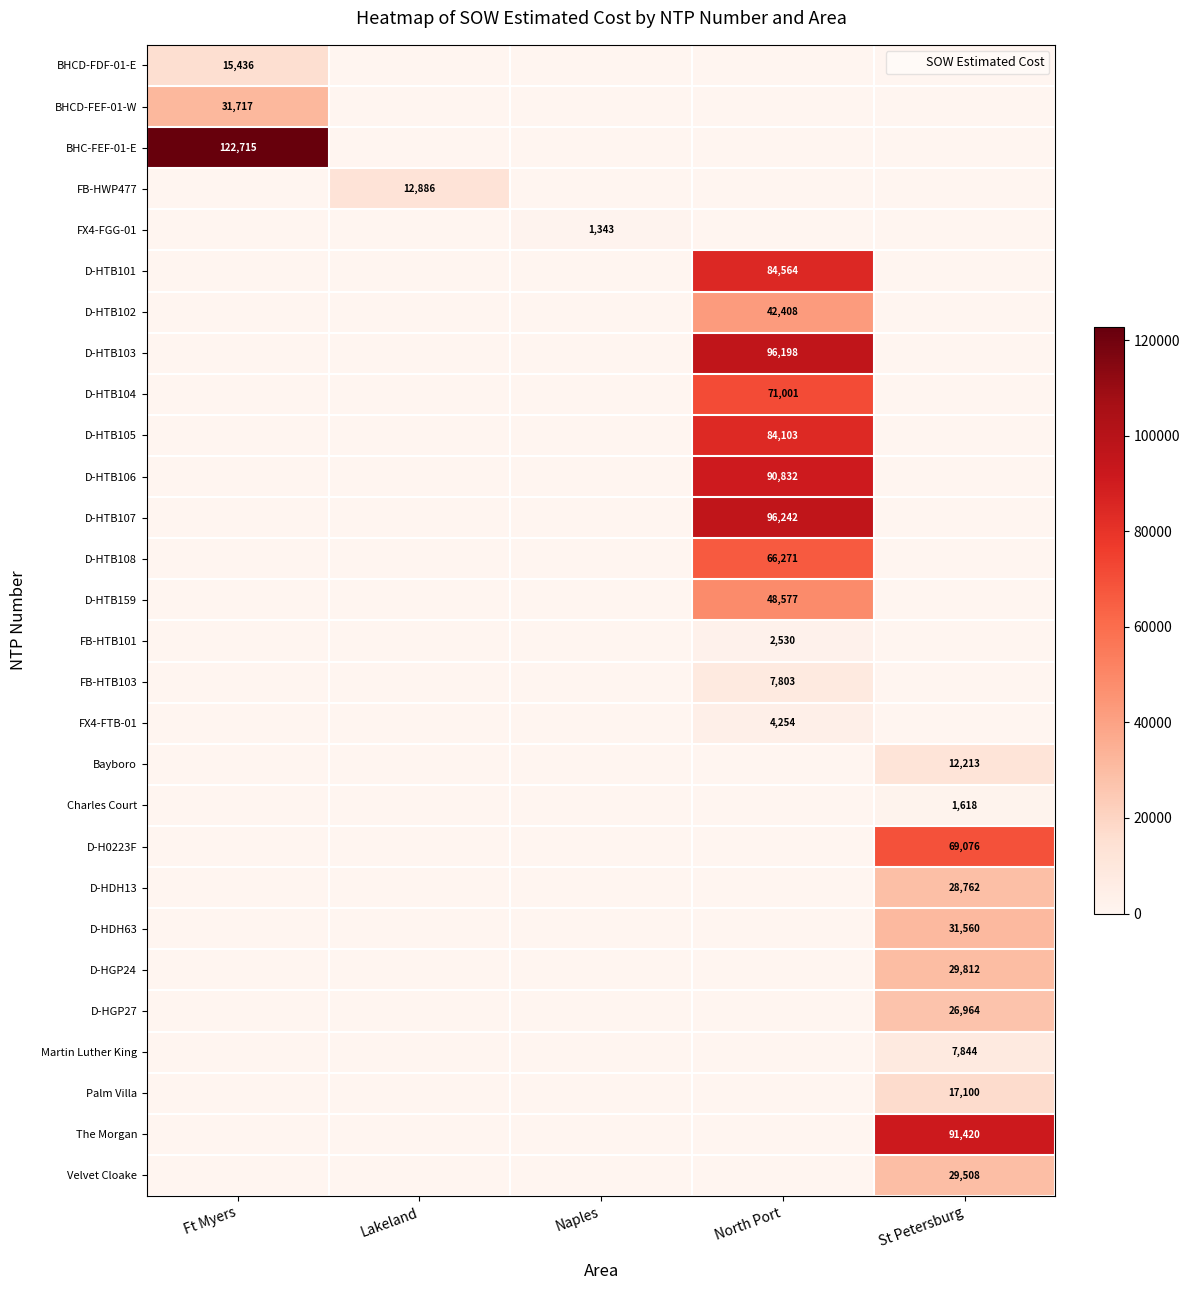

At how many categories does at least one series exceed 13895?

3